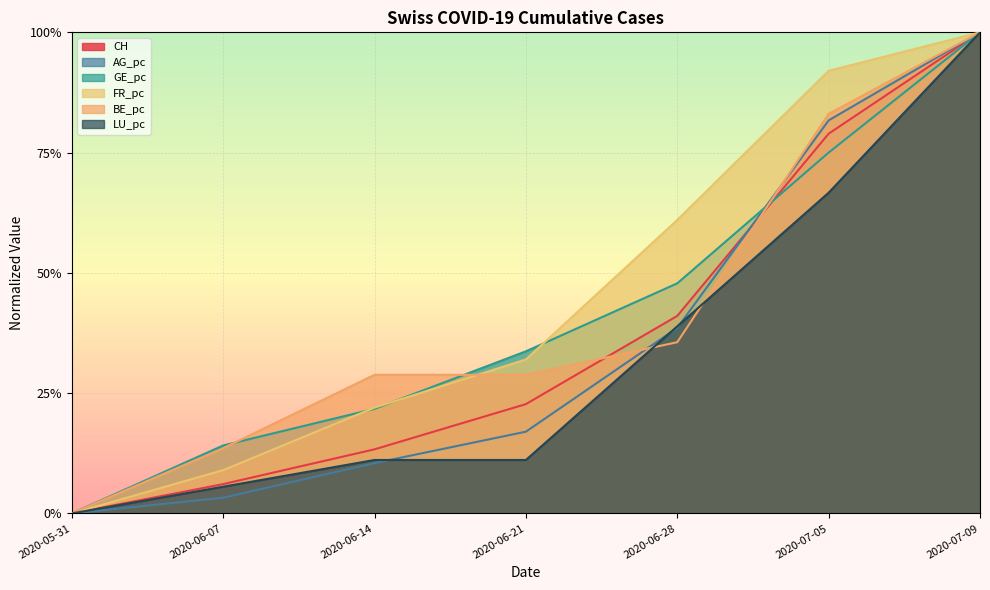

What is the label of the 7th point from the left?

2020-07-09